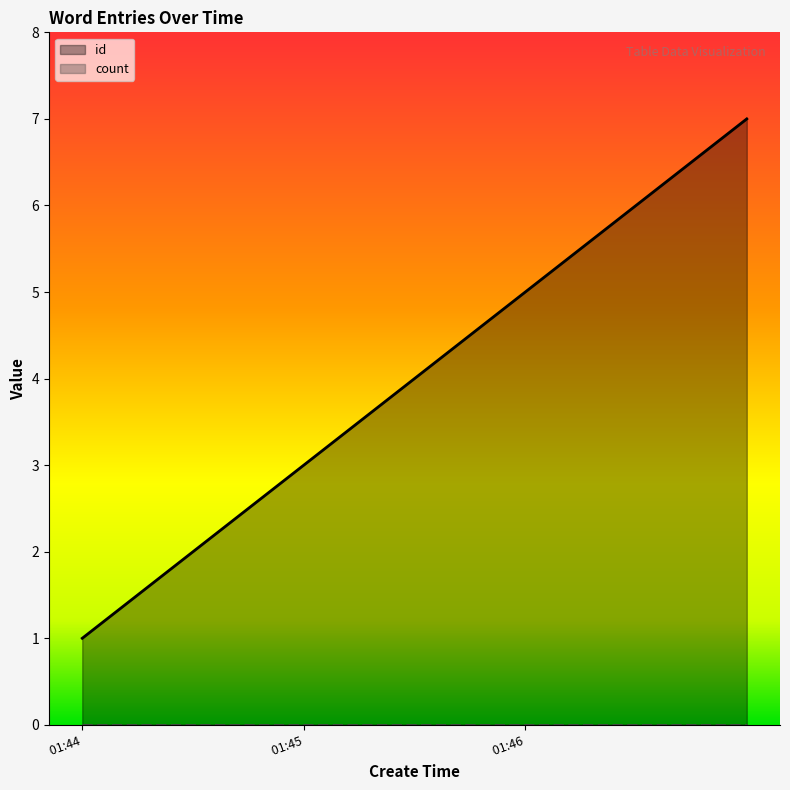

What is the change in value from 2024-01-17 01:44:58 to 2024-01-17 01:46:00?

+4